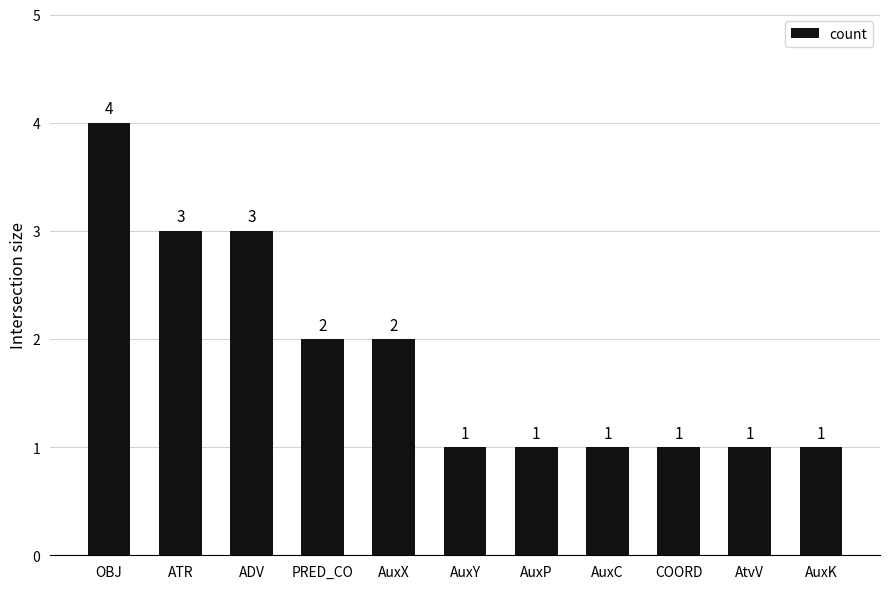

Between OBJ and PRED_CO, which is larger?

OBJ